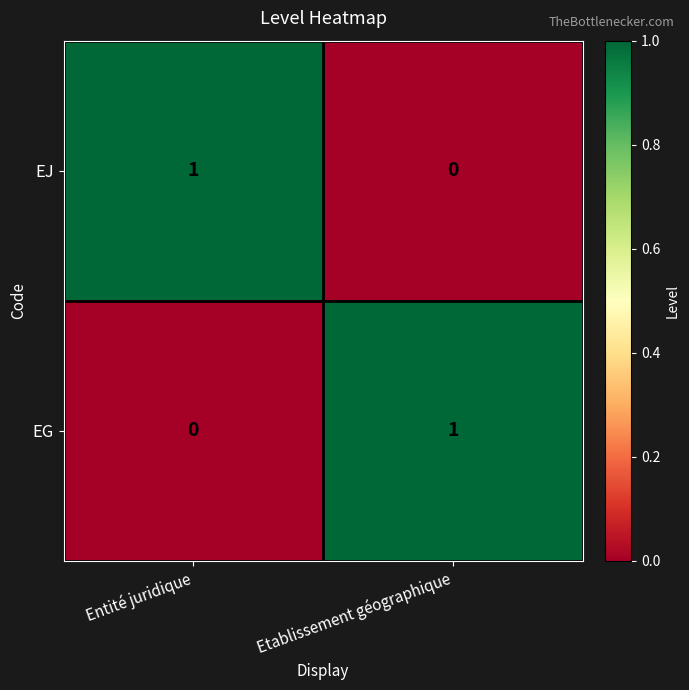

True or false: EJ has a value of 0 at Etablissement géographique.

True